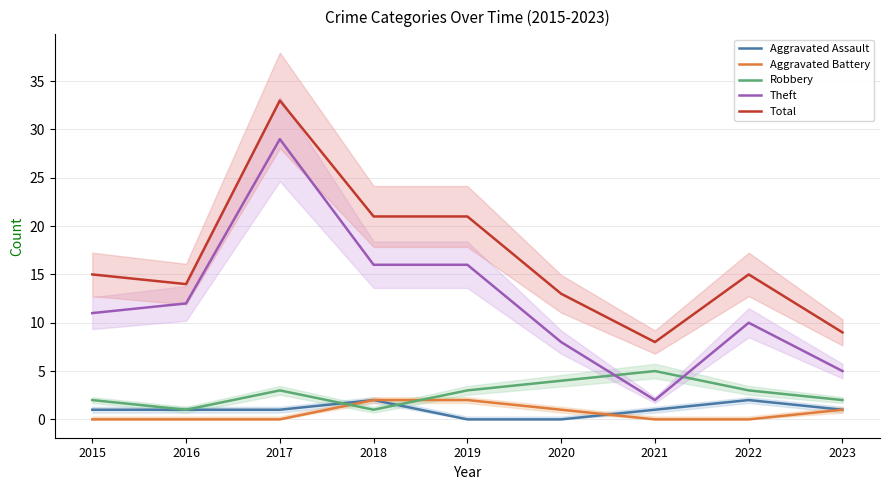

How many lines are shown in the chart?

5